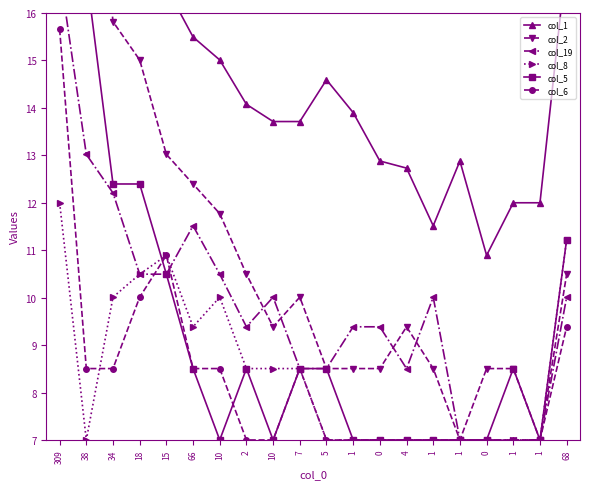

Which series changed the most between 15 and 1?

col_1